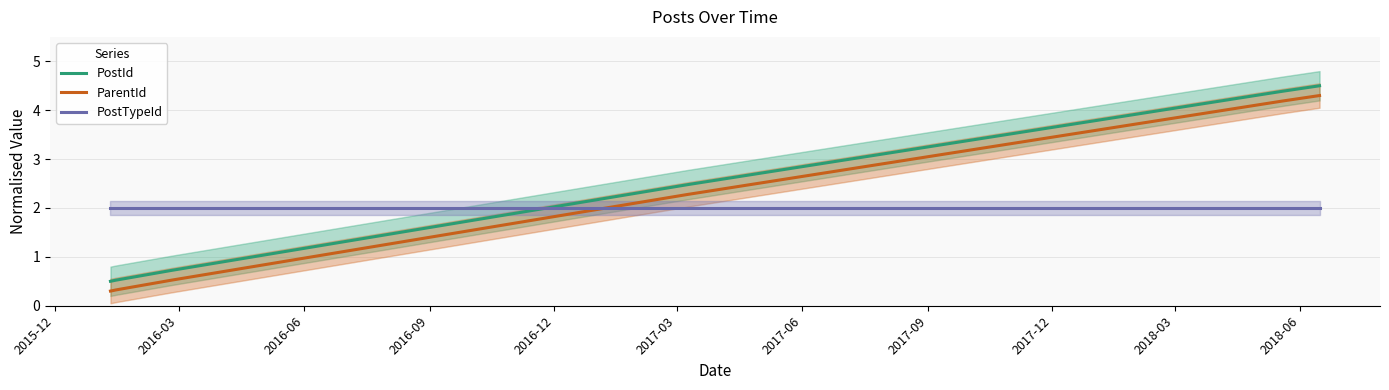

What is the value of the PostTypeId point at the 1st from the left?

2.0